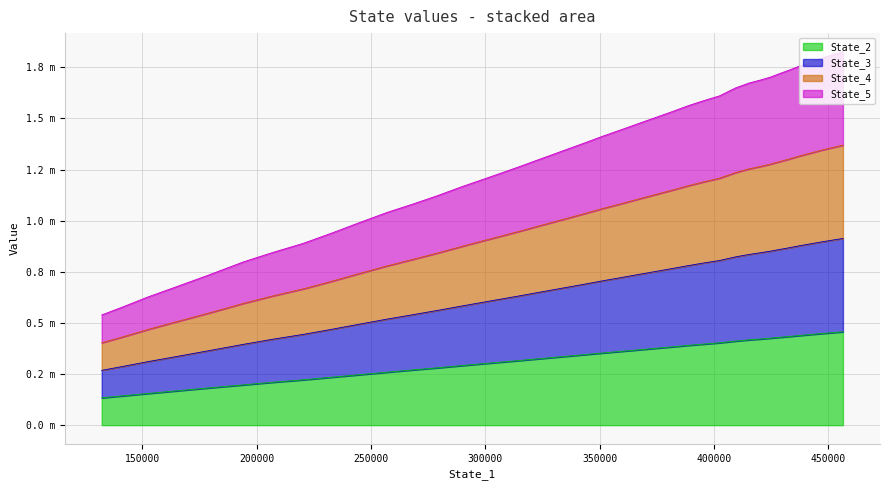

At how many categories does at least one series exceed 345435?

40